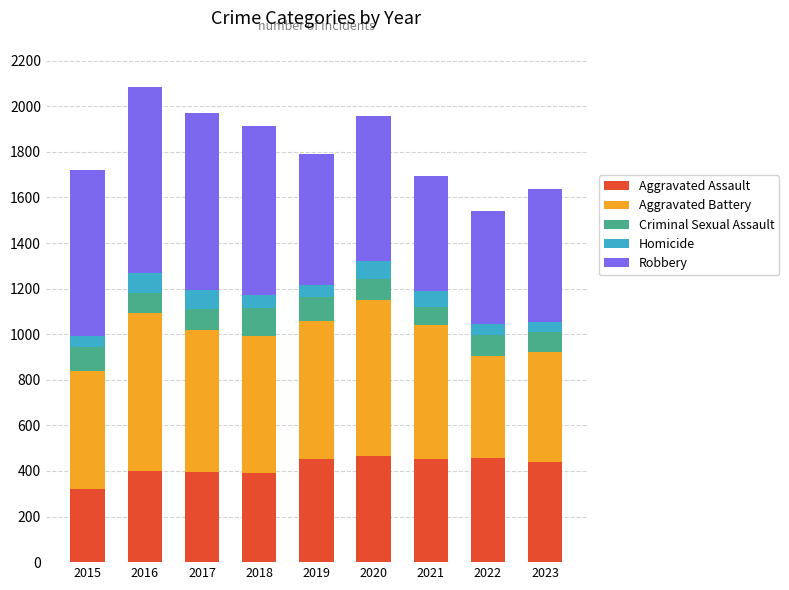

The value of Aggravated Assault at 2017 is 546. True or false?

False